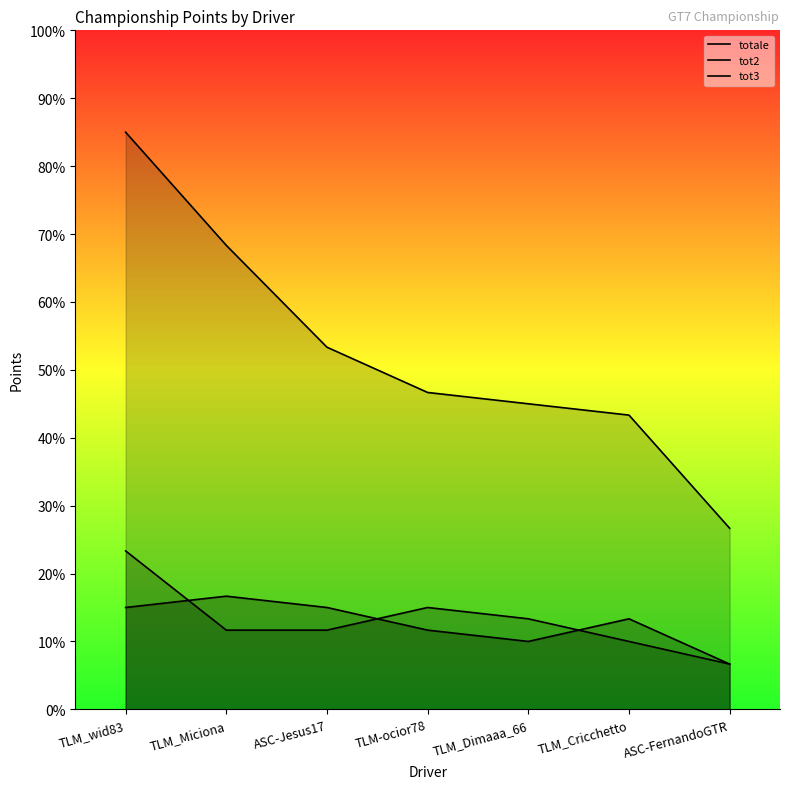

Where is tot2 nearest to the value 45?

TLM-ocior78